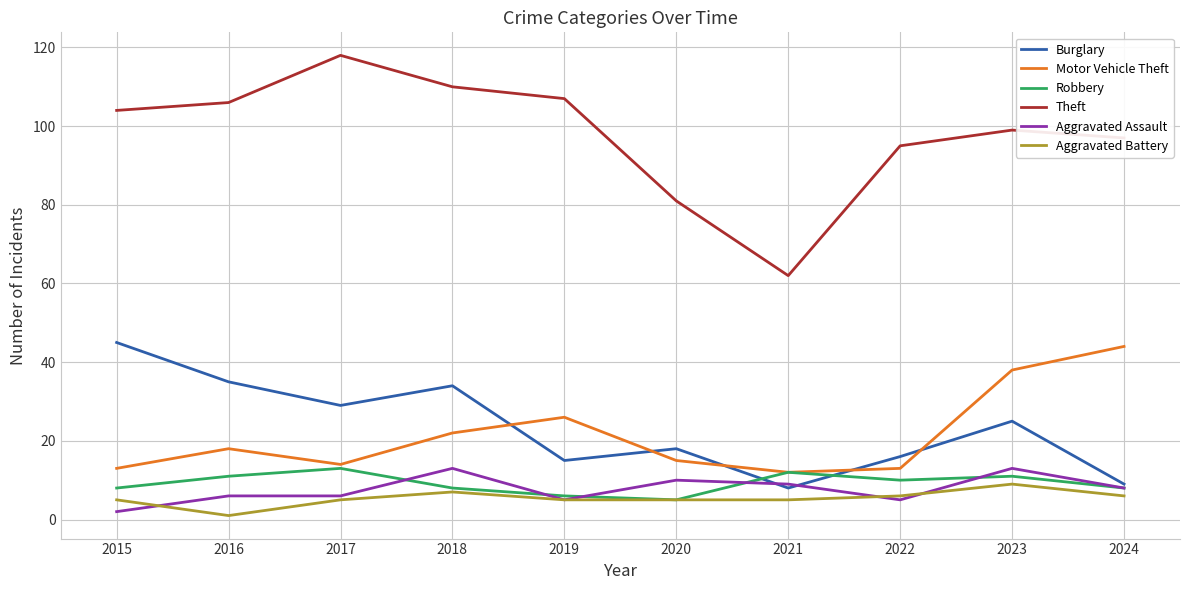

What are all the series names shown in the legend?

Burglary, Motor Vehicle Theft, Robbery, Theft, Aggravated Assault, Aggravated Battery